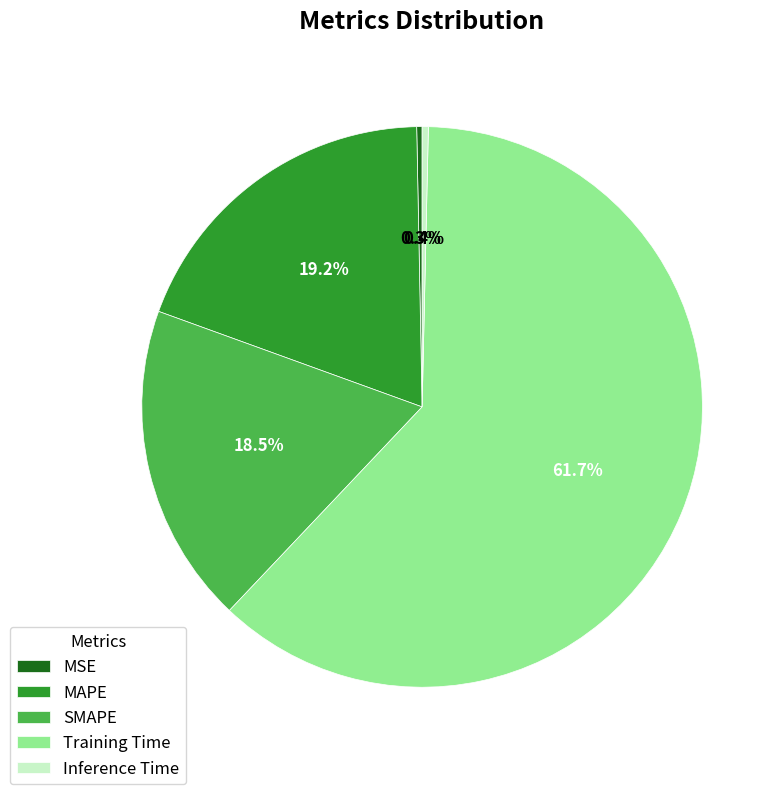

True or false: Training Time accounts for 52% of the total.

False